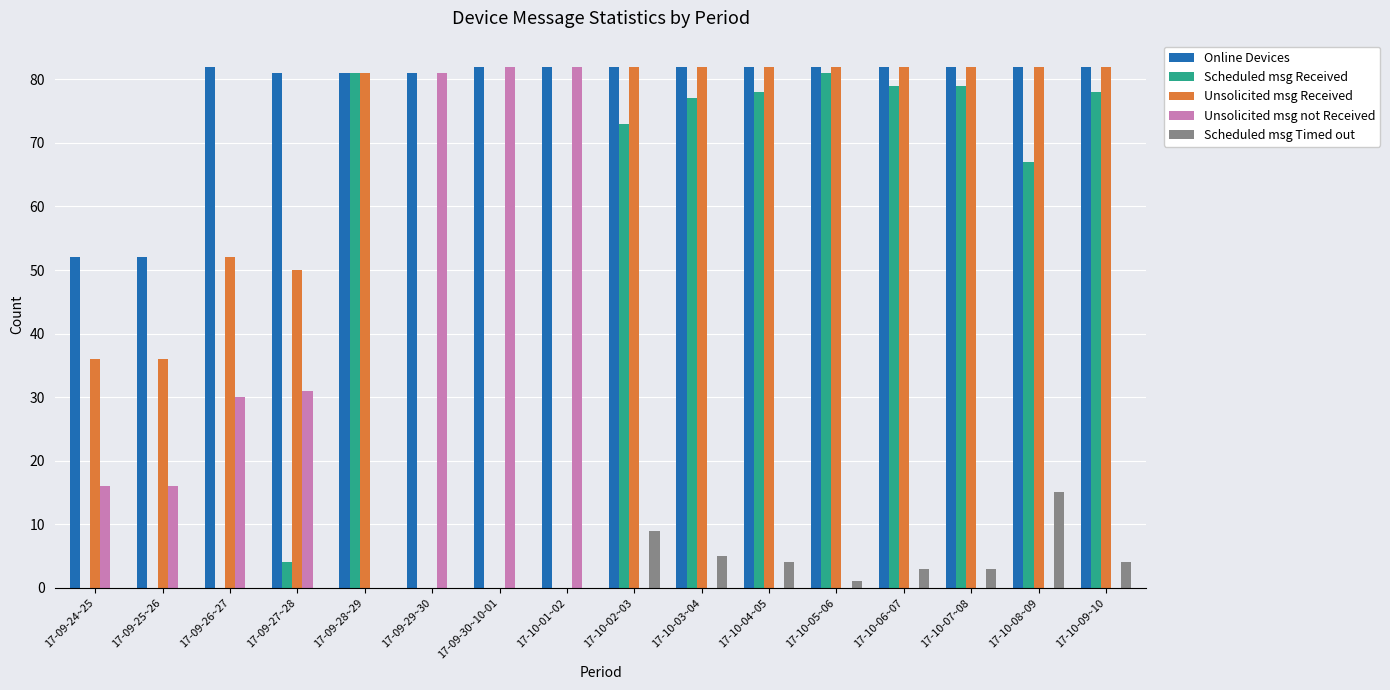

What is the sum of all Scheduled msg Received values?

697